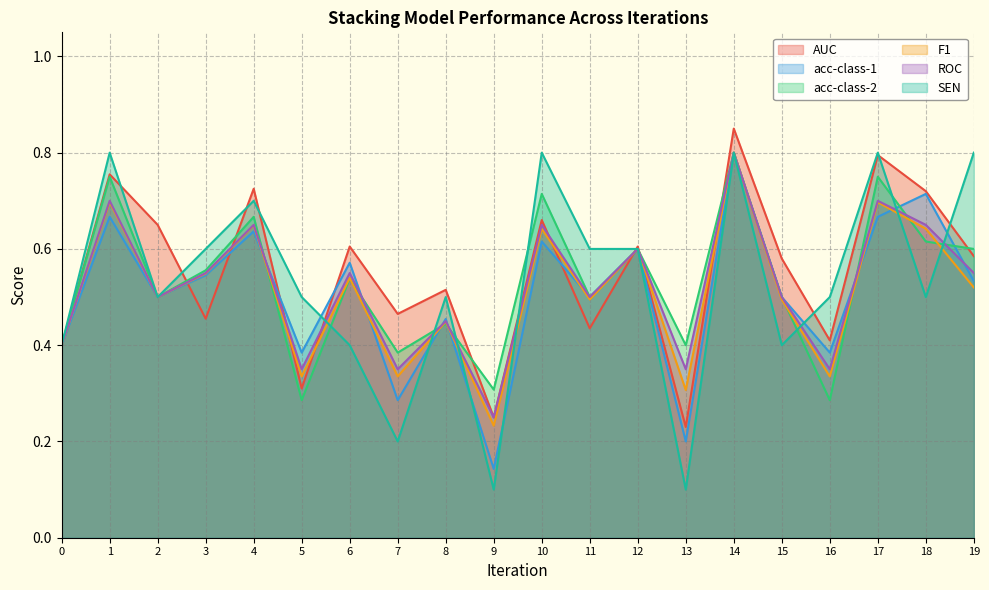

At which label does AUC reach its peak?

14